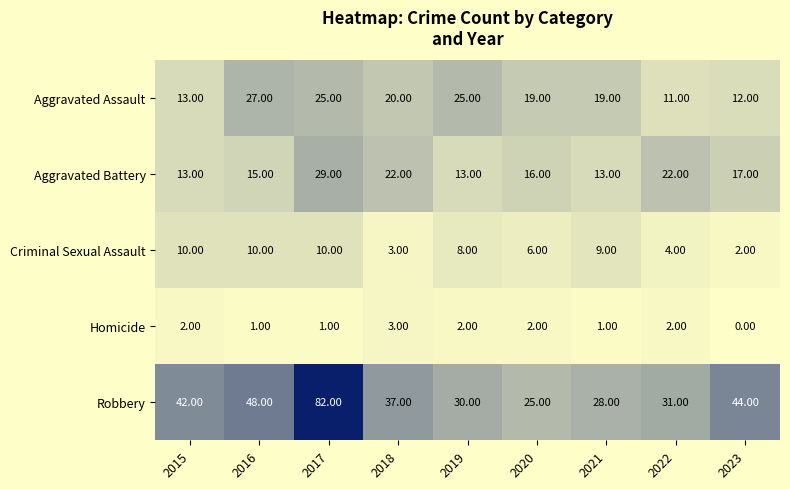

Rank the series at 2022 from highest to lowest value.

Robbery, Aggravated Battery, Aggravated Assault, Criminal Sexual Assault, Homicide